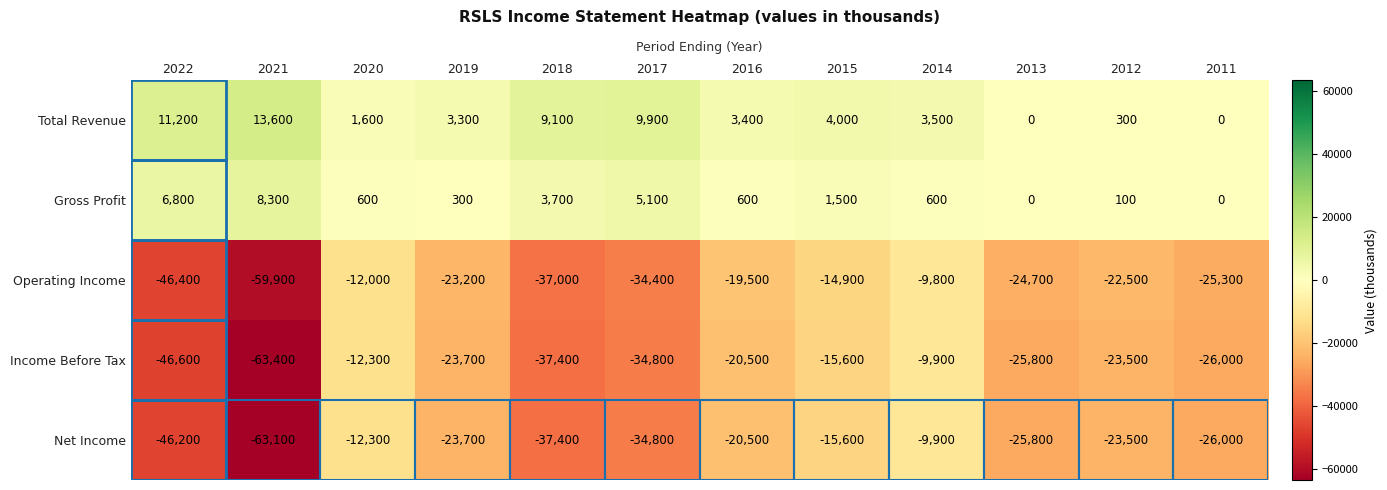

Is it true that Gross Profit equals -3993 at 2013?

False